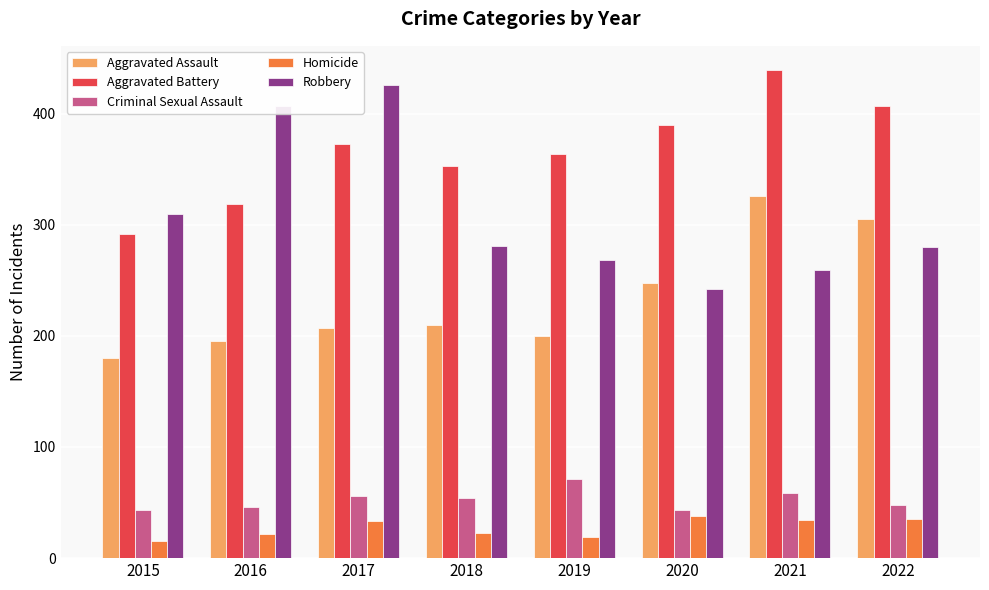

The Robbery series shows 161 at 2020. True or false?

False